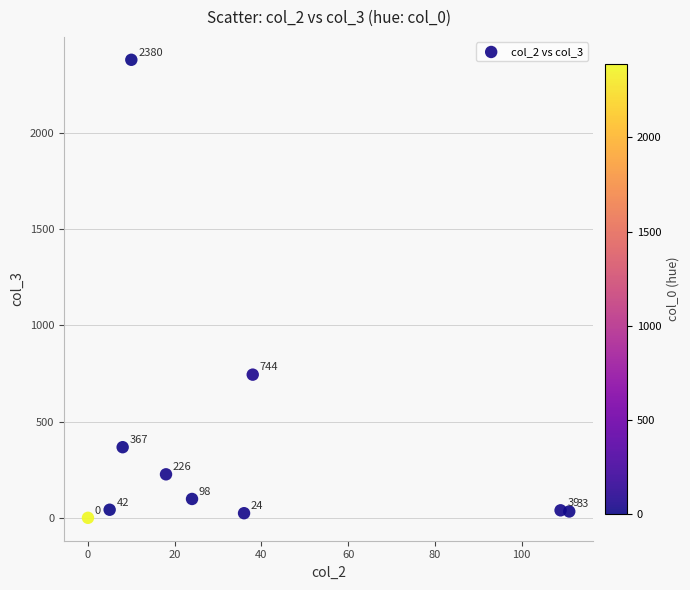

What is the range of X values (max minus min)?

111